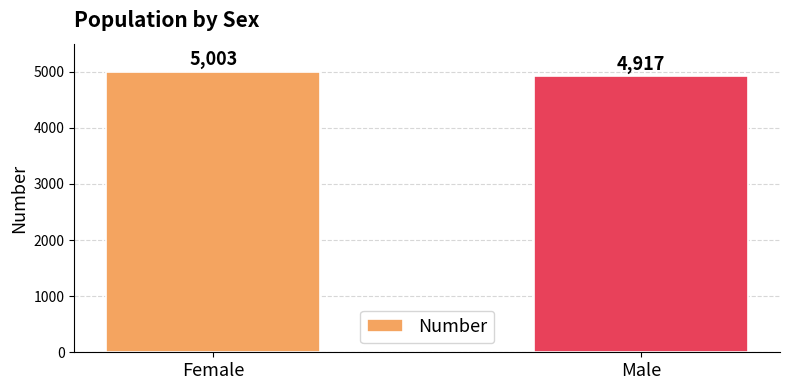

Which has a higher value, Male or Female?

Female